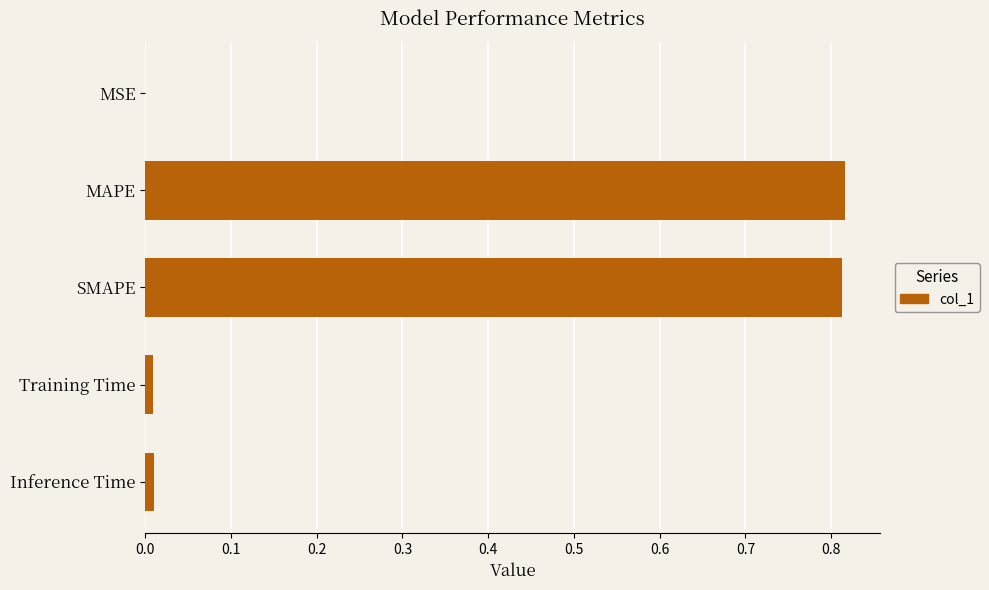

The chart shows a value of 0.0 at MSE. True or false?

True